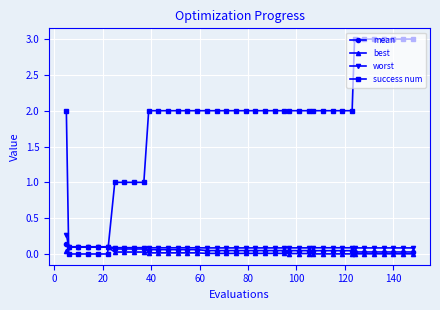

Which series has the widest spread of values?

success num